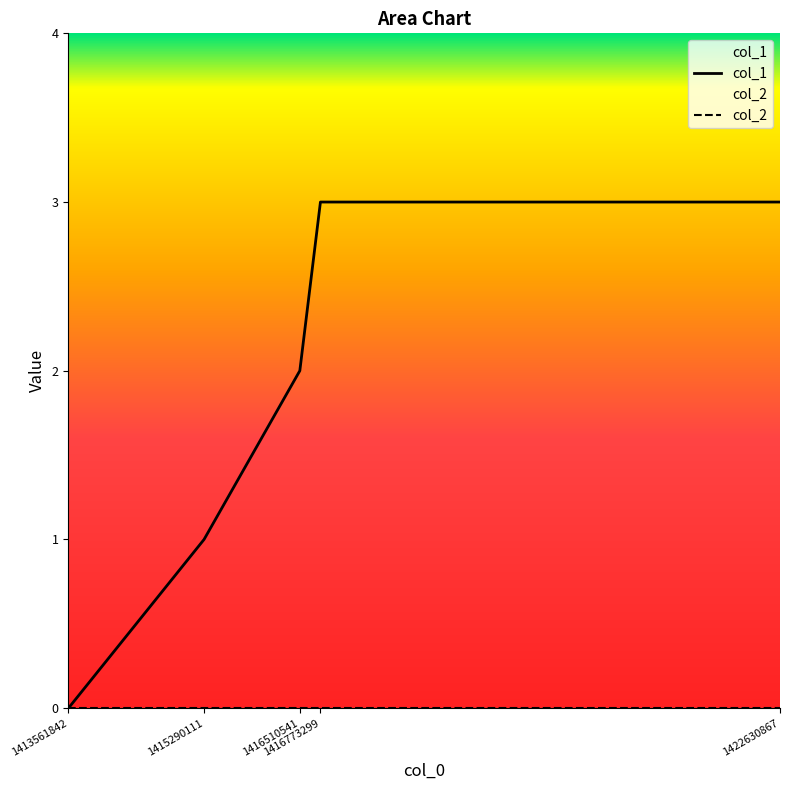

What is the spread (max minus min) of values at 1416510541?

2